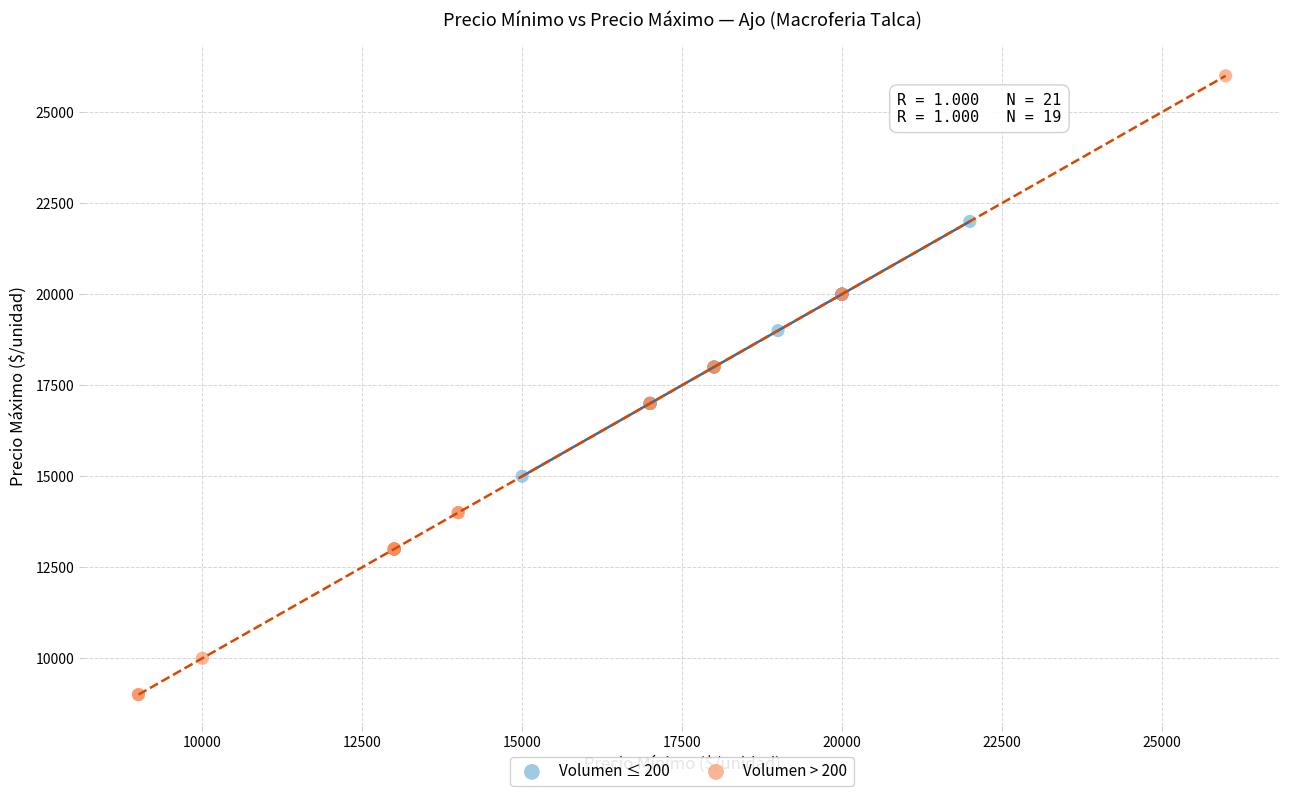

Which series has the largest Y range (max minus min)?

Volumen > 200